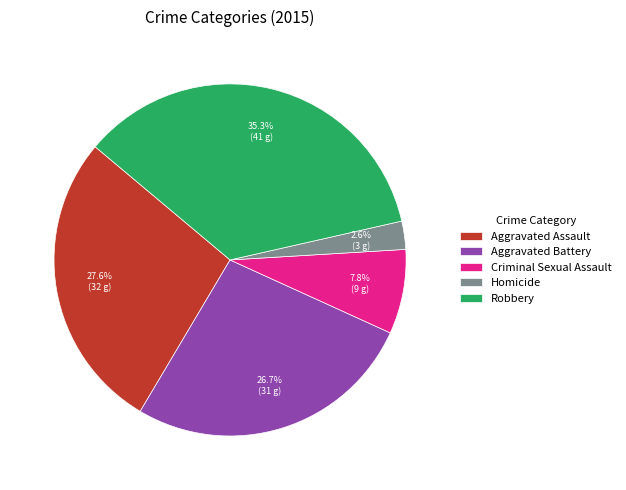

To the nearest percent, what is the difference between the Homicide and Aggravated Battery slice percentages?

24%